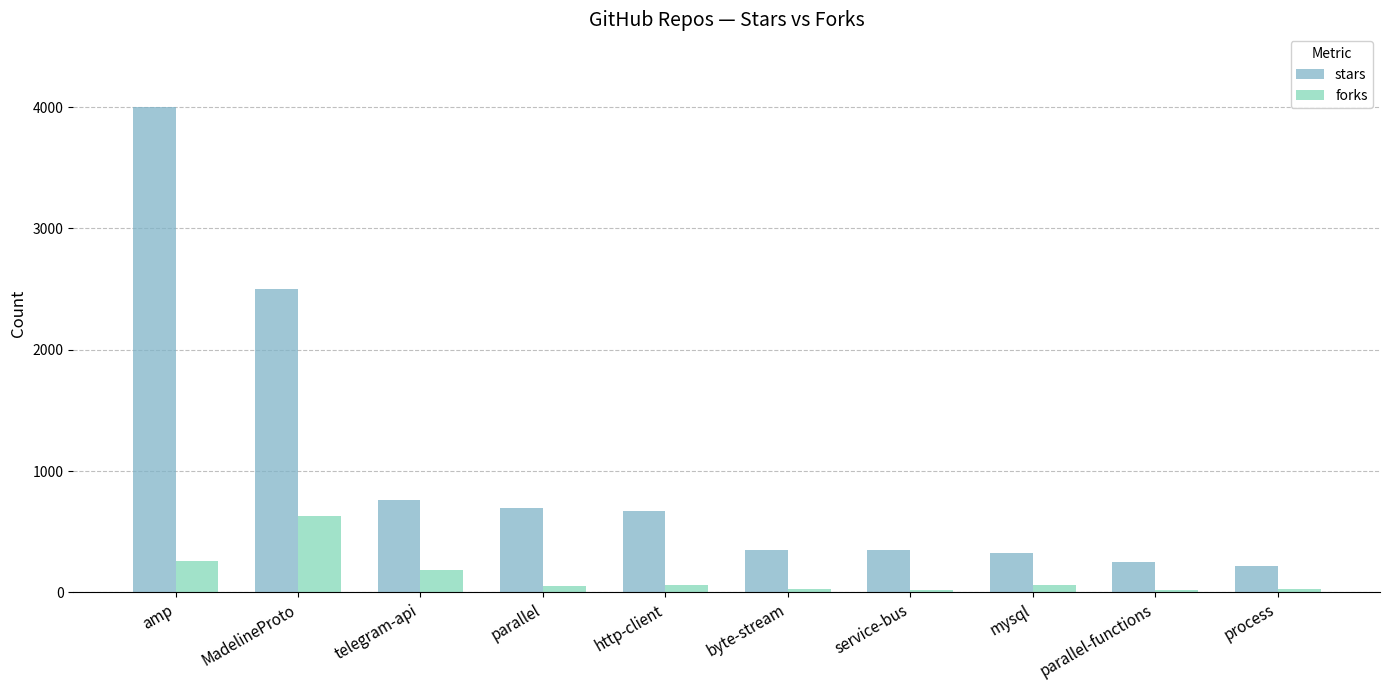

The value of stars at amp is 4000. True or false?

True